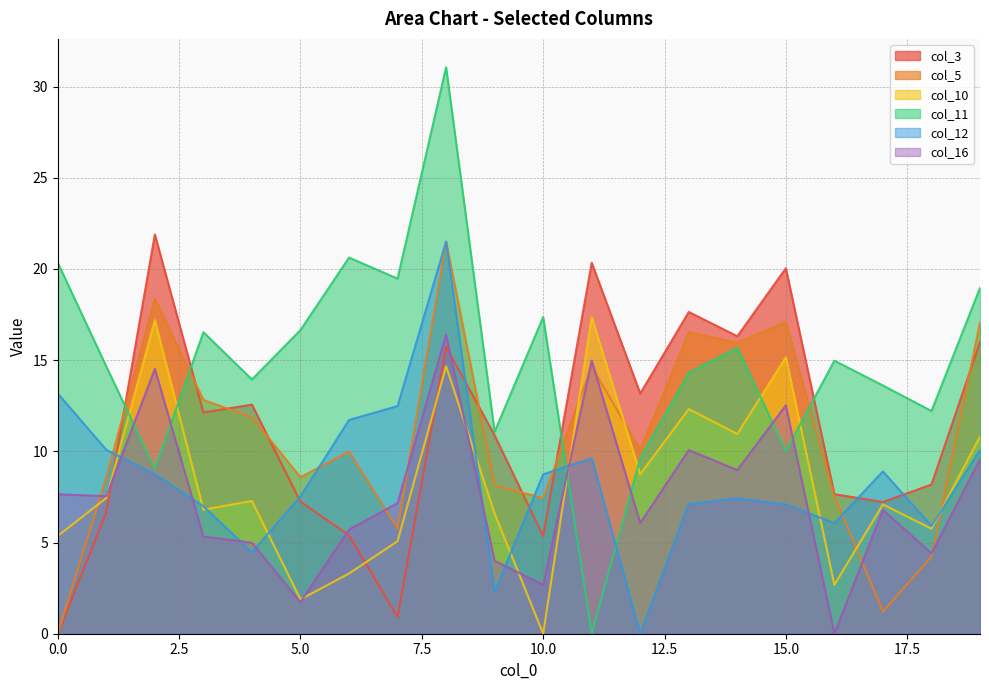

What is the value of the col_10 point at the 7th from the left?

3.3